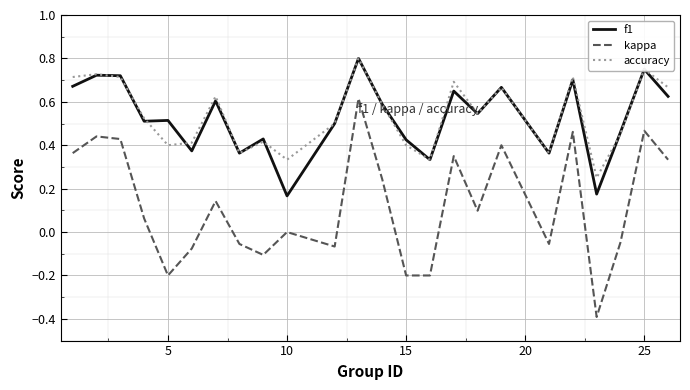

How many f1 values are between 0 and 1?

24